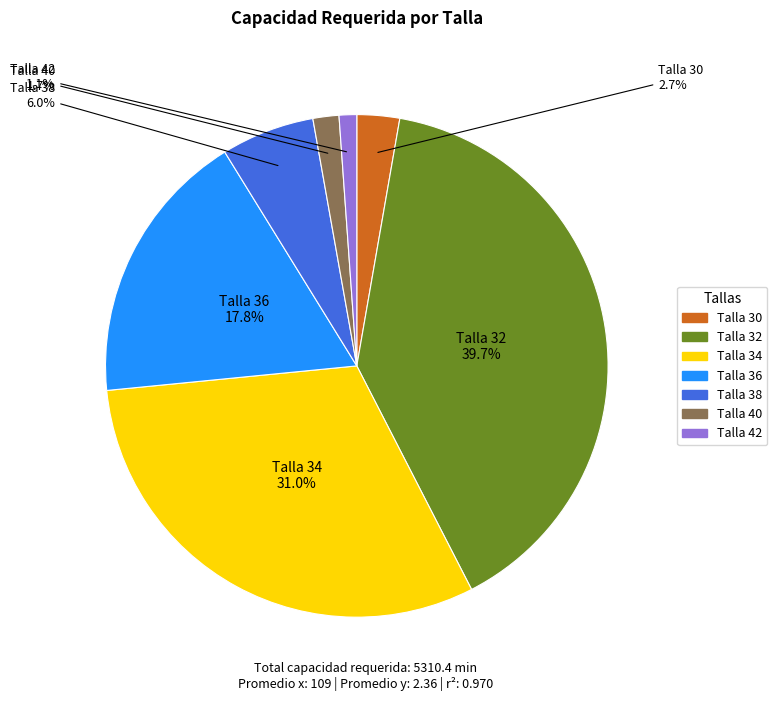

Between Talla 38 and Talla 32, which is larger?

Talla 32